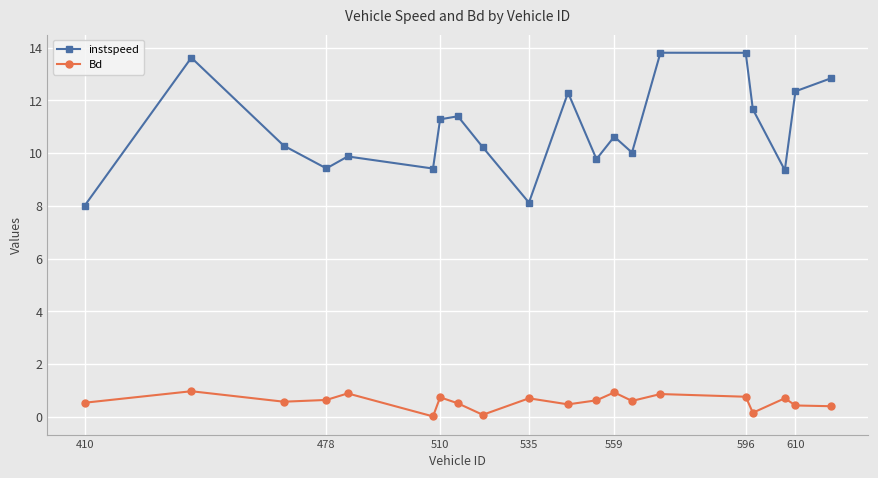

In Bd, how many points are higher than both neighbors (excluding endpoints)?

7